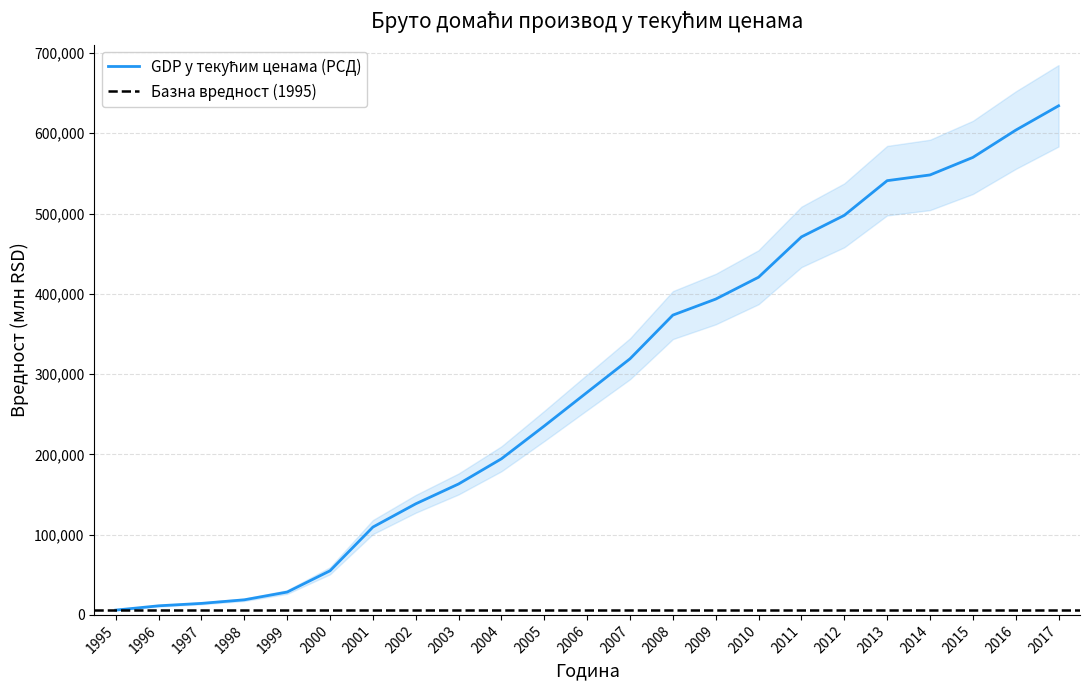

The value at 1996 is 11320. True or false?

True